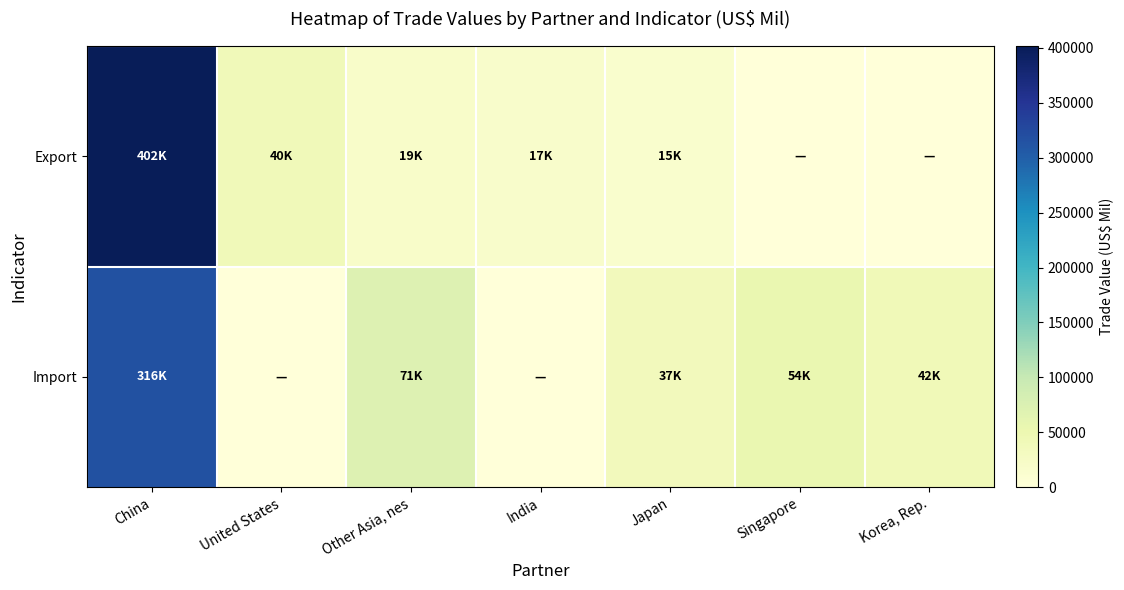

Between India and Korea, Rep., which series saw the biggest shift?

Import